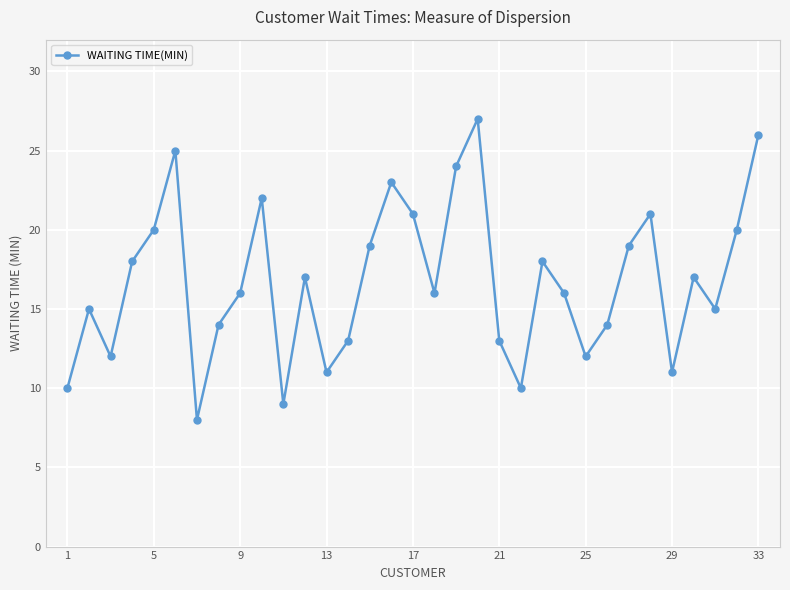

Does the chart have visible grid lines?

Yes